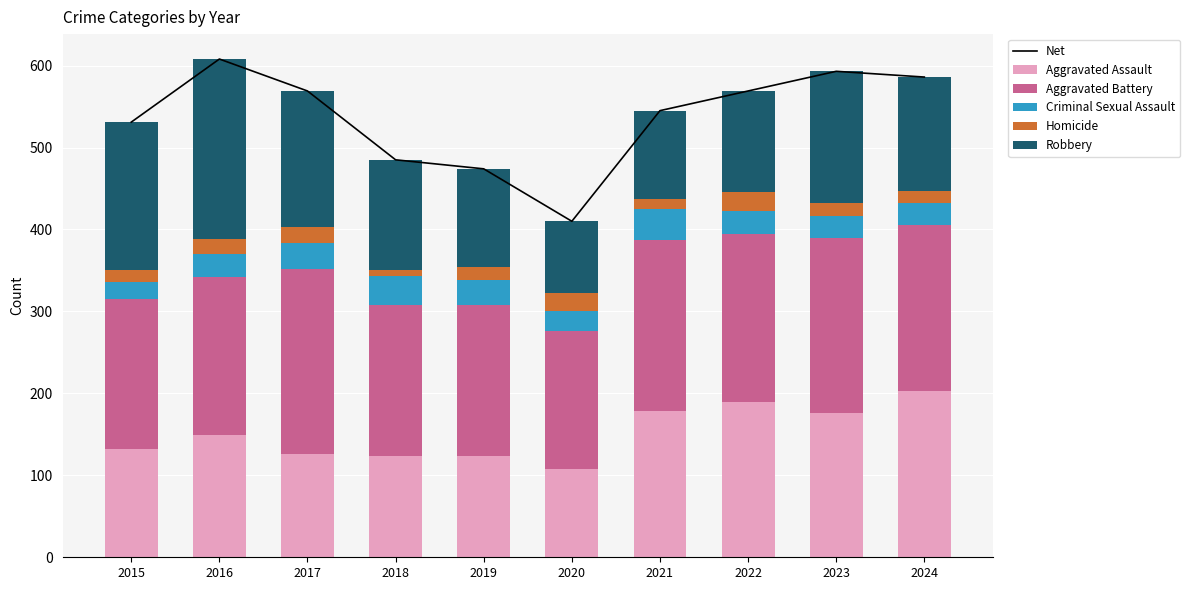

At which label does Robbery first exceed 139?

2015